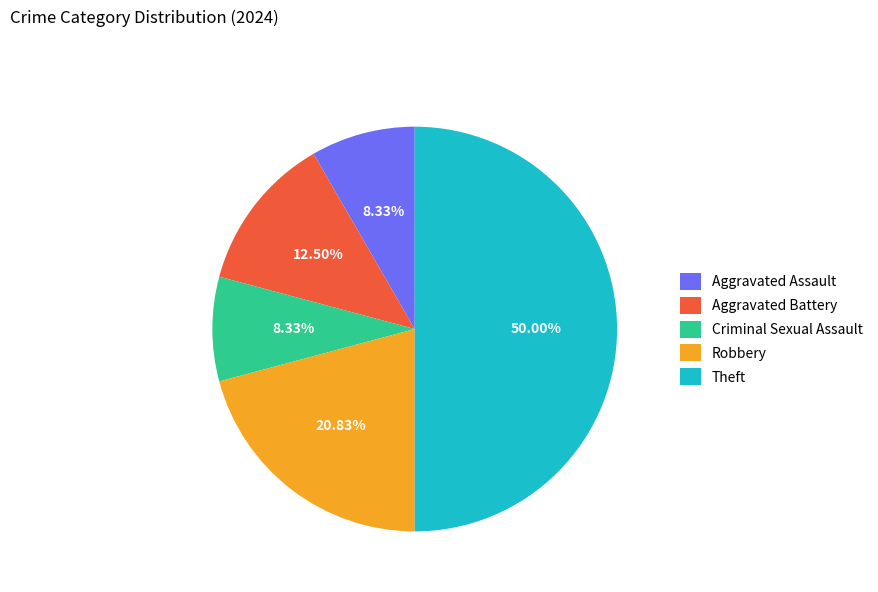

The Criminal Sexual Assault slice represents 8% of the pie. True or false?

True